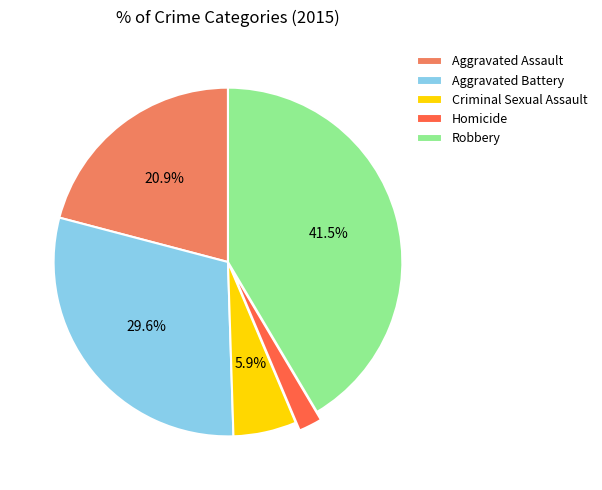

True or false: Aggravated Battery accounts for 24% of the total.

False